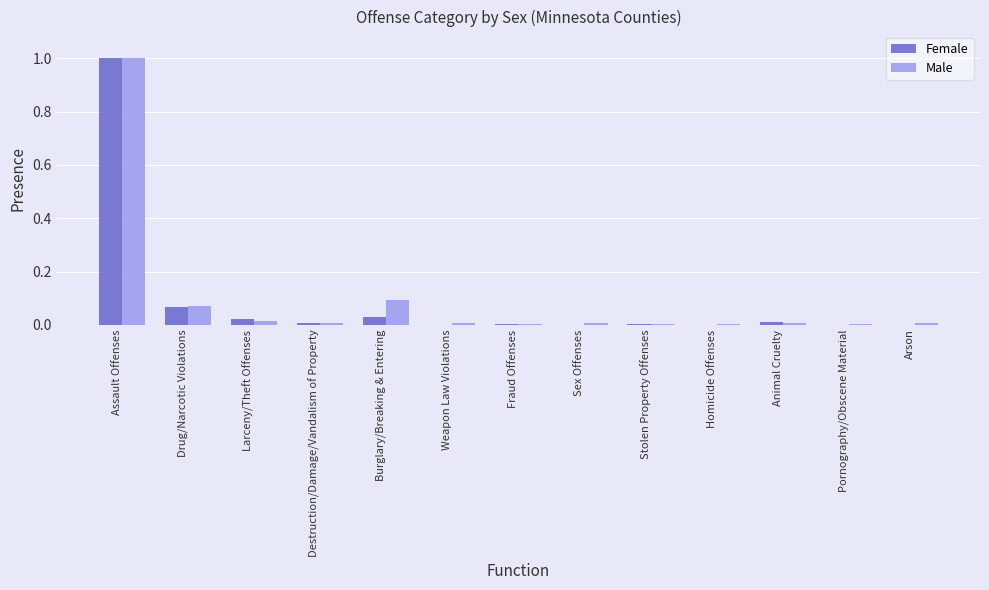

The value of Female at Arson is 0.0. True or false?

True